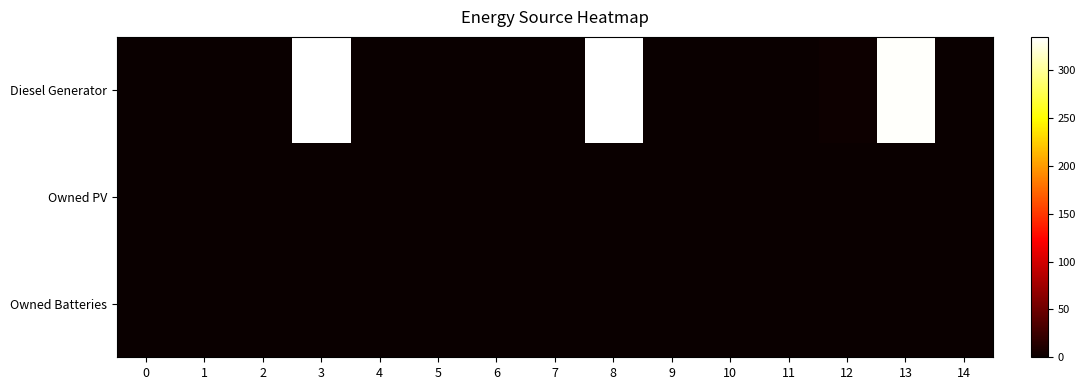

Reading right to left, extract all data points from this chart.

Diesel Generator: 14=0.0	13=333.0	12=2.0	11=0.0	10=0.0	9=0.0	8=334.0	7=1.0	6=0.0	5=0.0	4=0.0	3=335.0	2=0.0	1=0.0	0=0.0
Owned PV: 14=0.0	13=0.0	12=0.0	11=0.0	10=0.0	9=0.0	8=0.0	7=0.0	6=0.0	5=0.0	4=0.0	3=0.0	2=0.0	1=0.0	0=0.0
Owned Batteries: 14=0.0	13=0.0	12=0.0	11=0.0	10=0.0	9=0.0	8=0.0	7=0.0	6=0.0	5=0.0	4=0.0	3=0.0	2=0.0	1=0.0	0=0.0